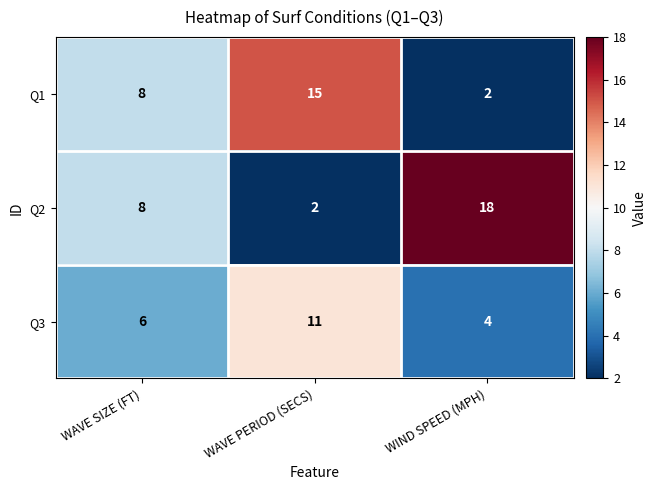

Which series has the largest total across all categories?

Q2